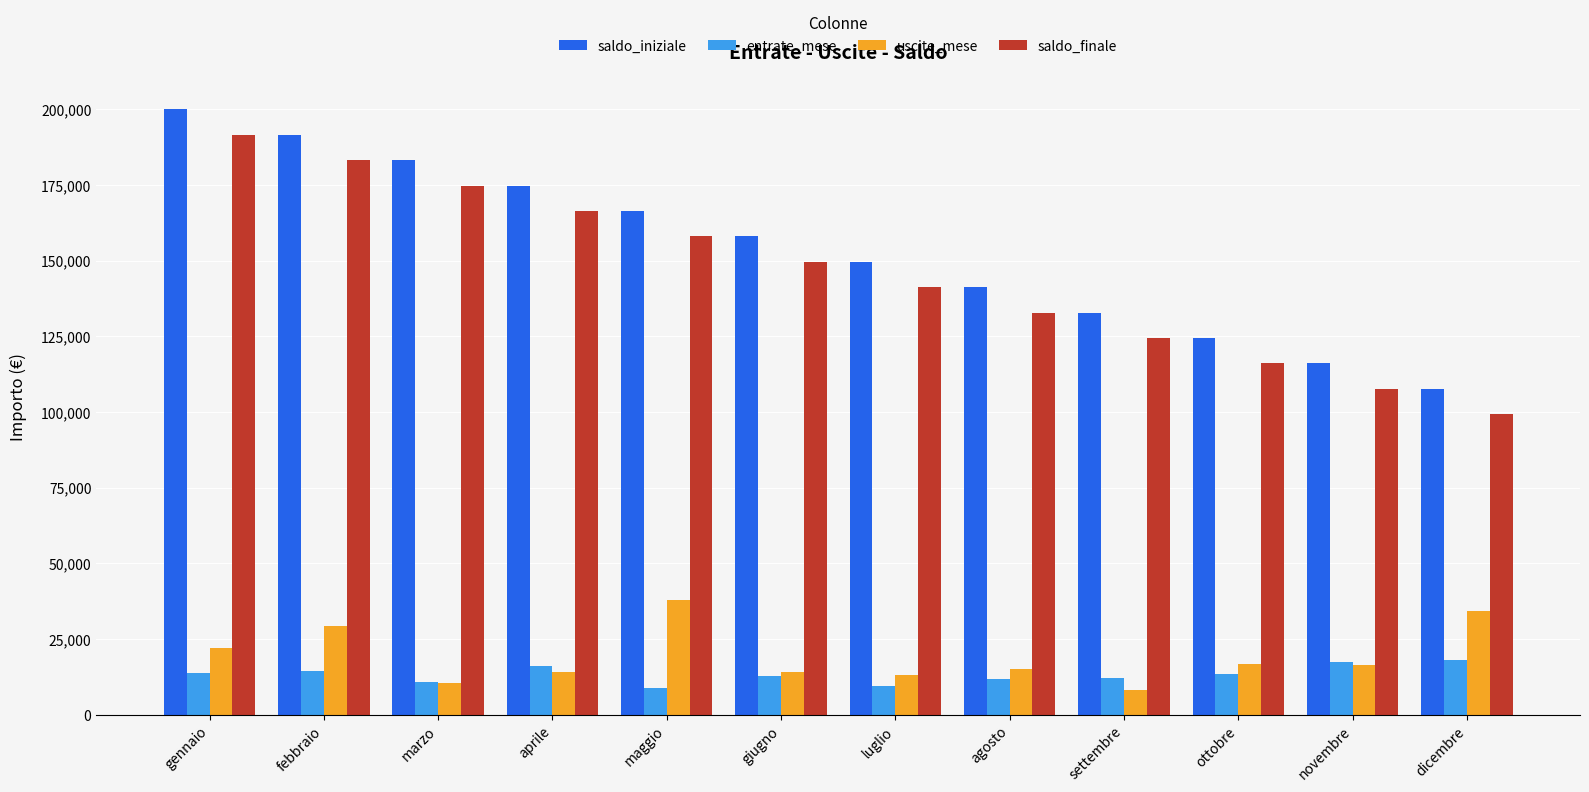

Which series has the largest total across all categories?

saldo_iniziale